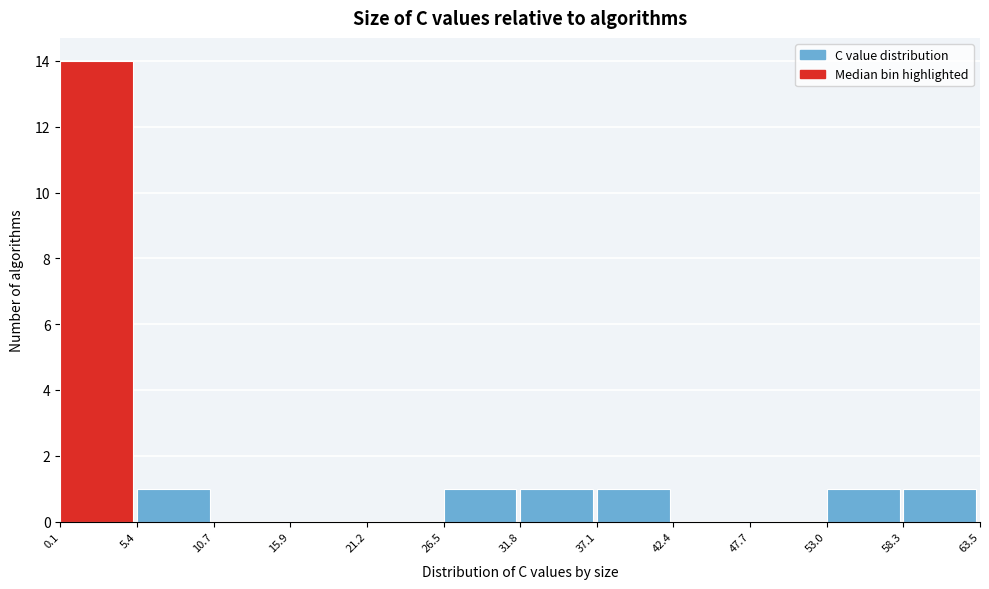

Reading left to right, transcribe this chart: for each bar, give the range it covers on the x-axis and its height. The values are not printed on the chart, so give them approximately, as read against the axis.

0.1 to 5.4: 14
5.4 to 10.7: 1
10.7 to 15.9: 0
15.9 to 21.2: 0
21.2 to 26.5: 0
26.5 to 31.8: 1
31.8 to 37.1: 1
37.1 to 42.4: 1
42.4 to 47.7: 0
47.7 to 53.0: 0
53.0 to 58.3: 1
58.3 to 63.5: 1